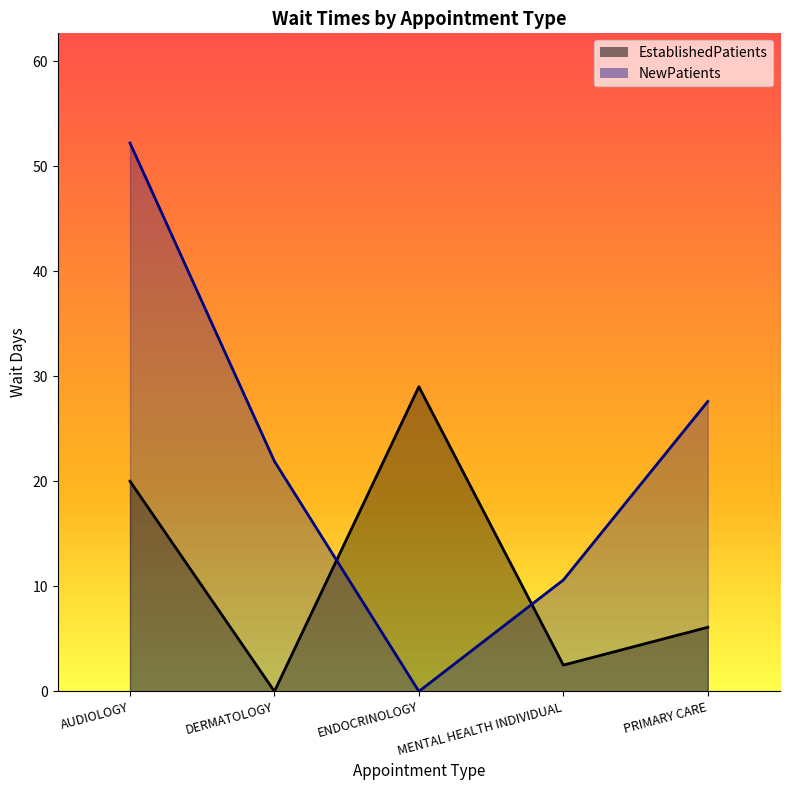

True or false: EstablishedPatients and NewPatients intersect in this chart.

True